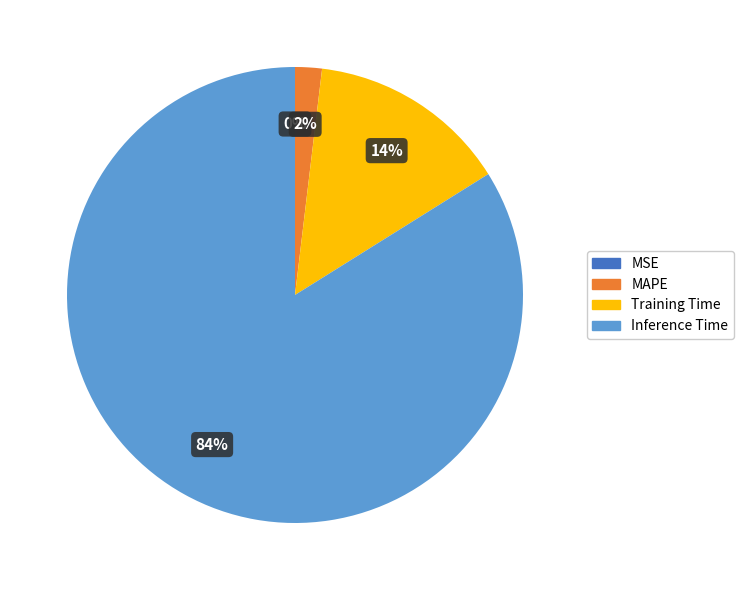

To the nearest percent, what portion does Training Time represent?

14%